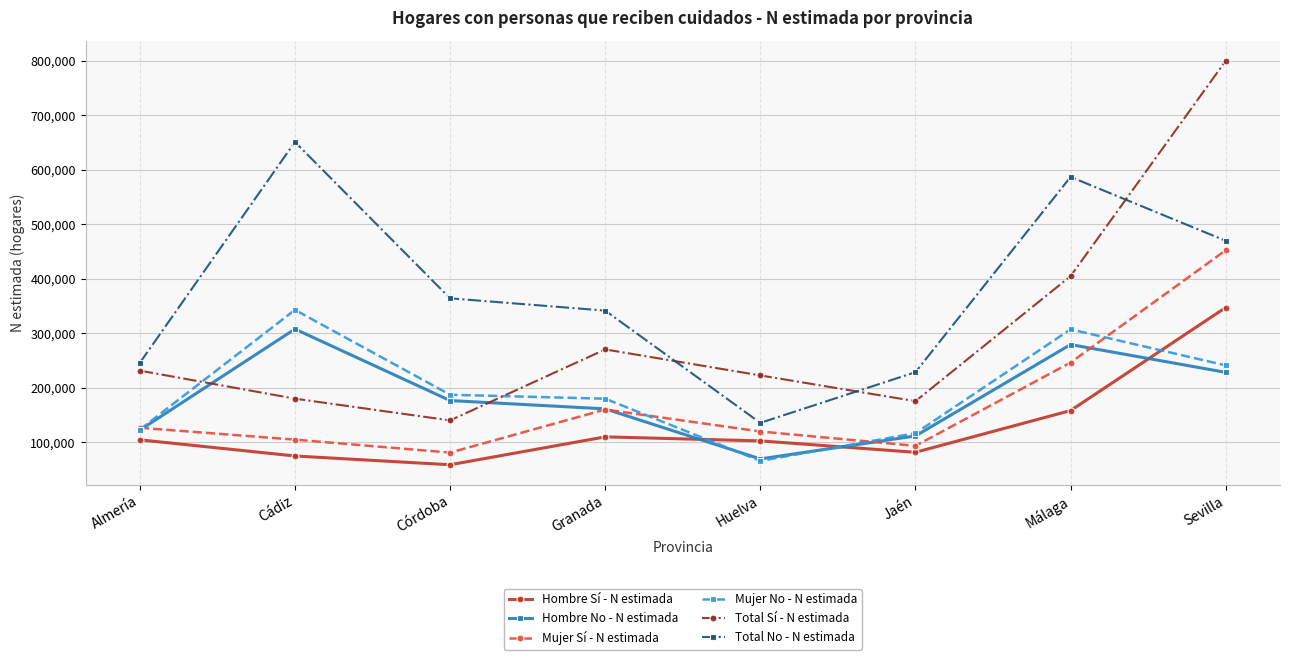

What is the difference between the maximum and second lowest values in the Hombre No - N estimada series?

196108